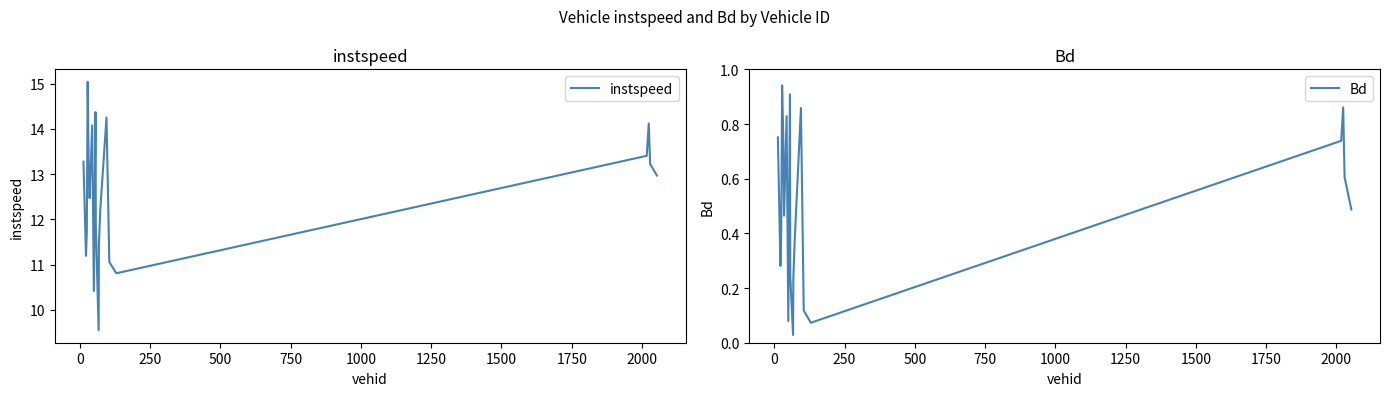

What is the maximum value for instspeed?

15.0